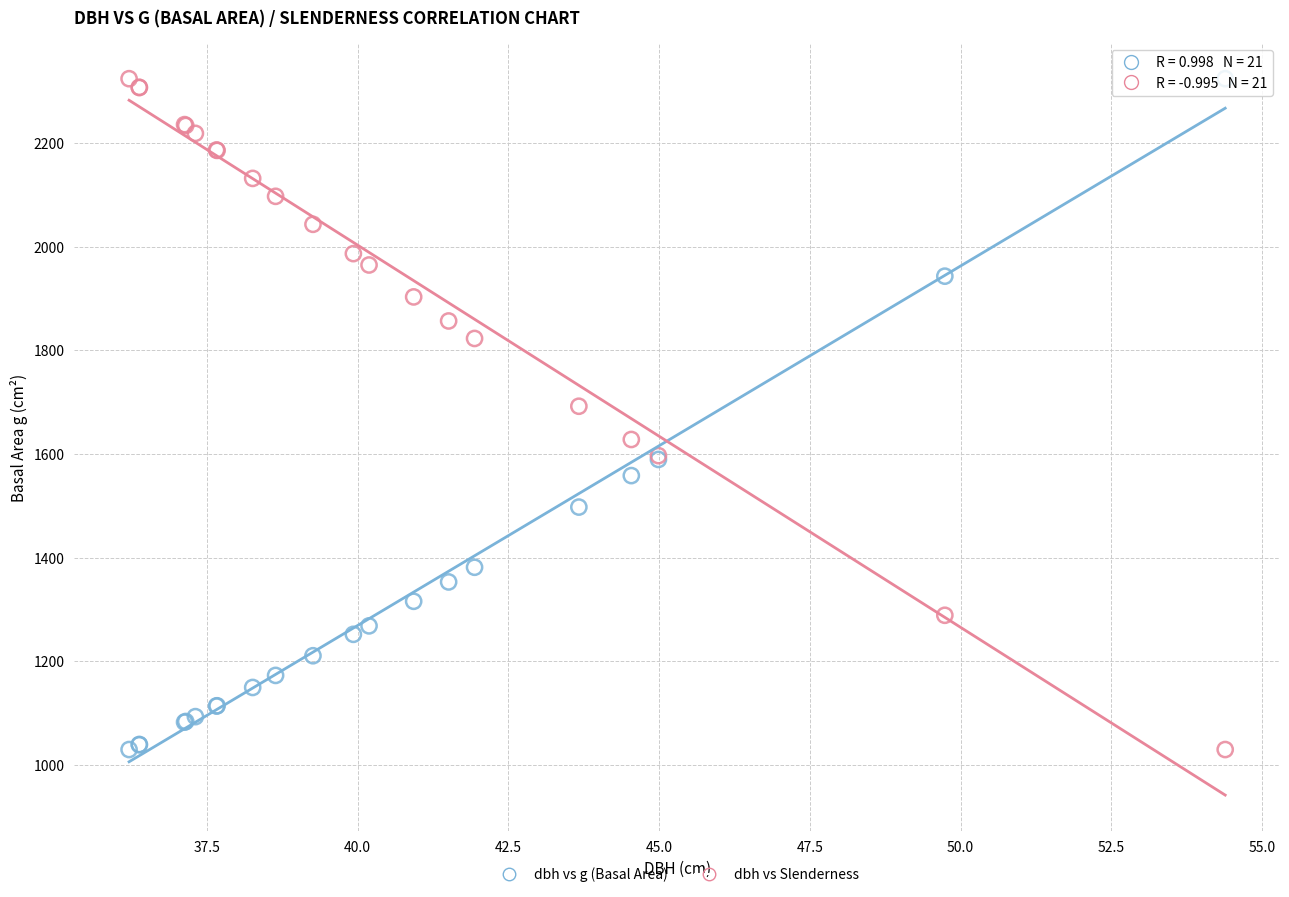

What is the X range (max minus min) for the scatter plot?

18.2